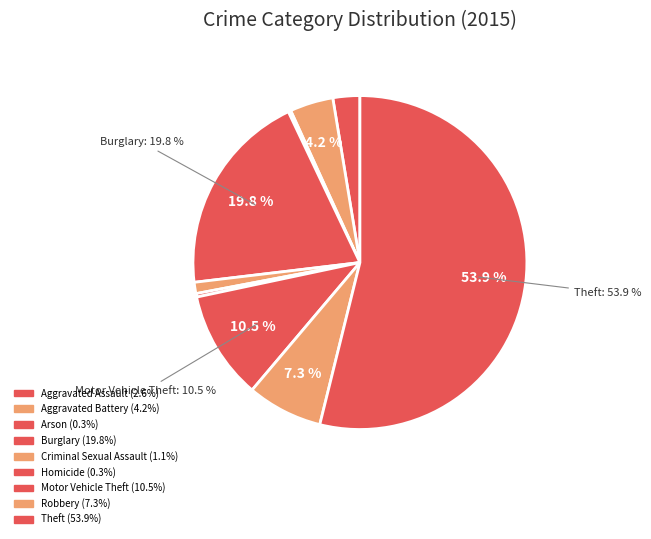

Does Theft account for over 50% of the chart?

Yes